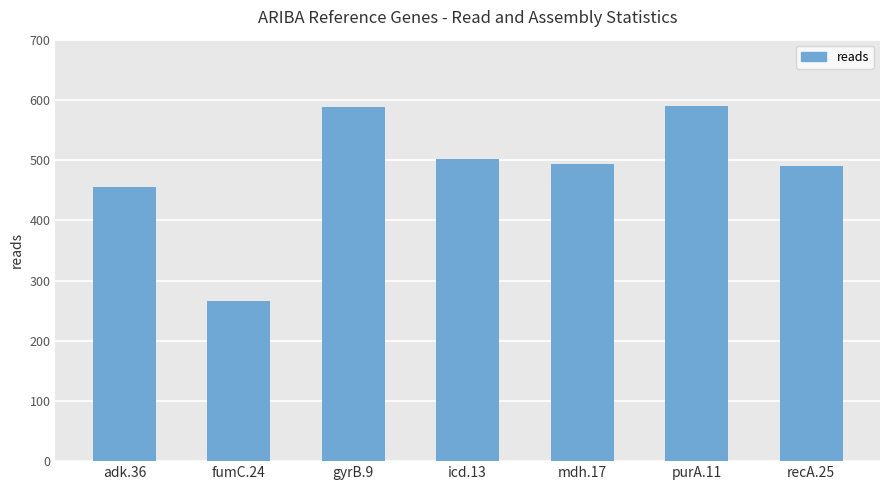

What value does the data have at mdh.17, to the nearest 50?

500